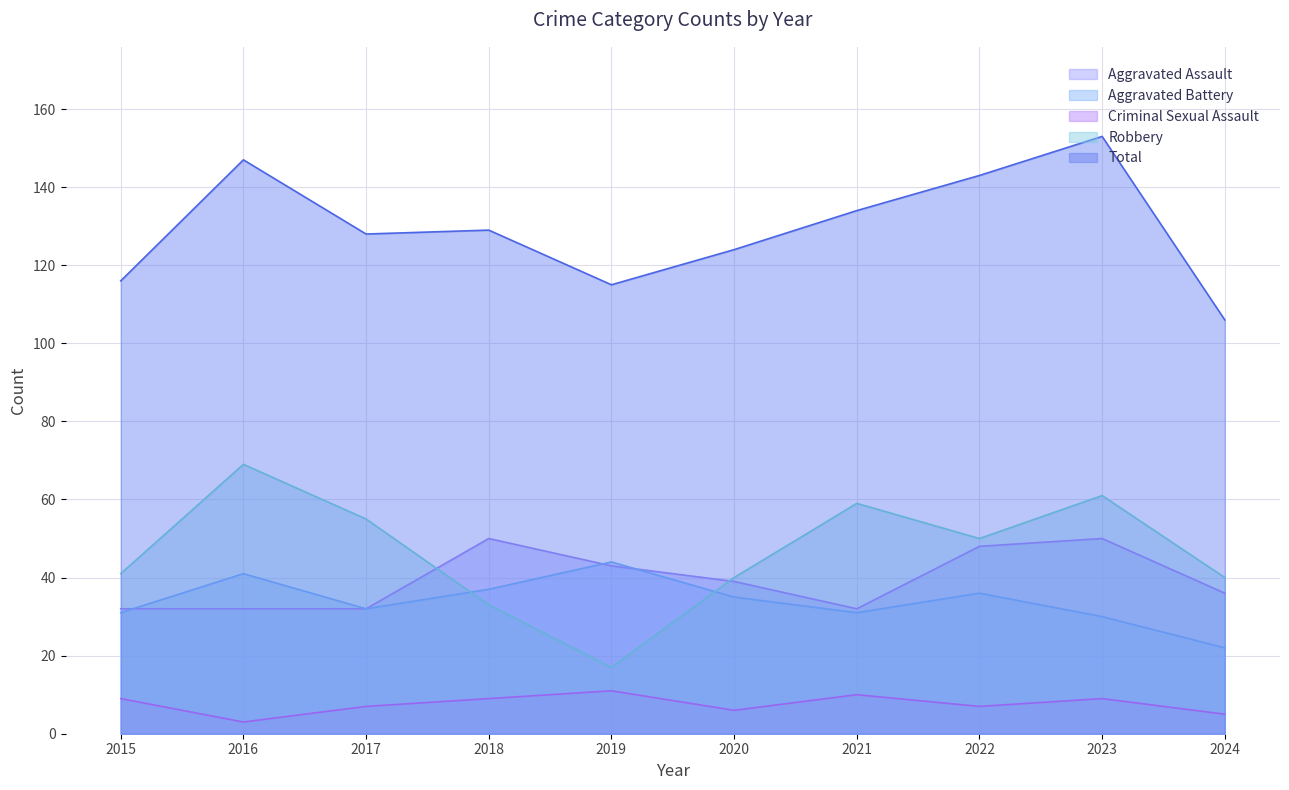

At which category does Aggravated Assault reach its first local peak?

2018